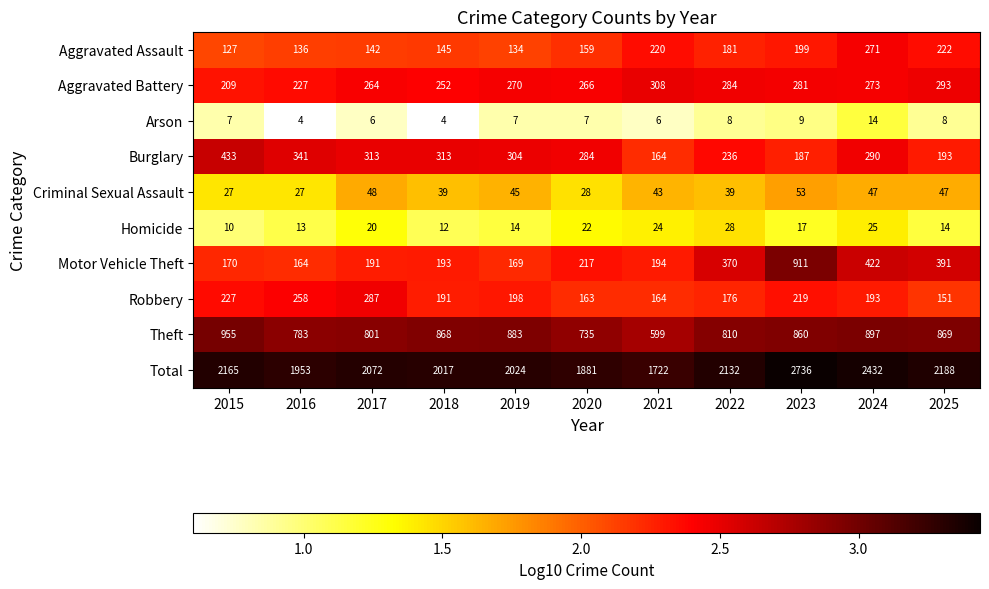

What is the average value of the Total series?

2120